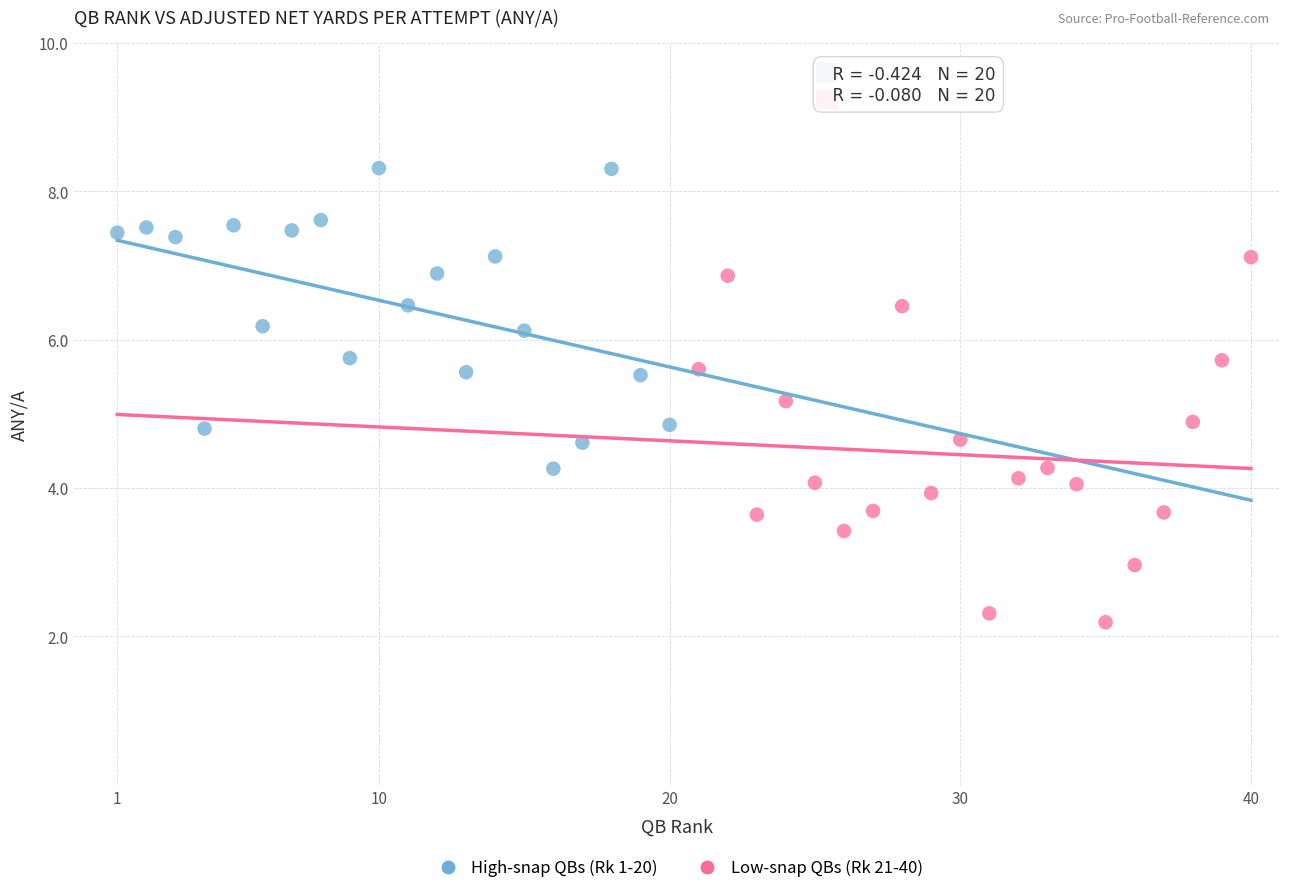

What are all the series names shown in the legend?

High-snap QBs (Rk 1-20), Low-snap QBs (Rk 21-40)